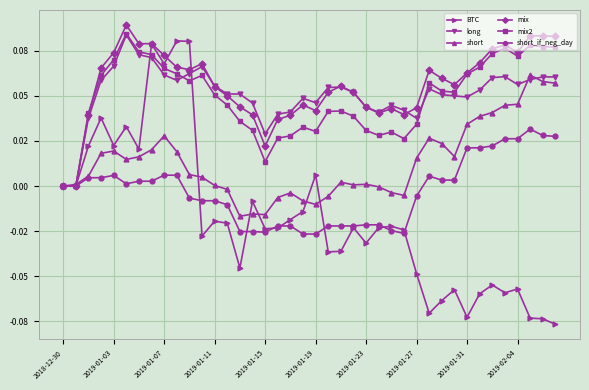

What are all the series names shown in the legend?

BTC, long, short, mix, mix2, short_if_neg_day